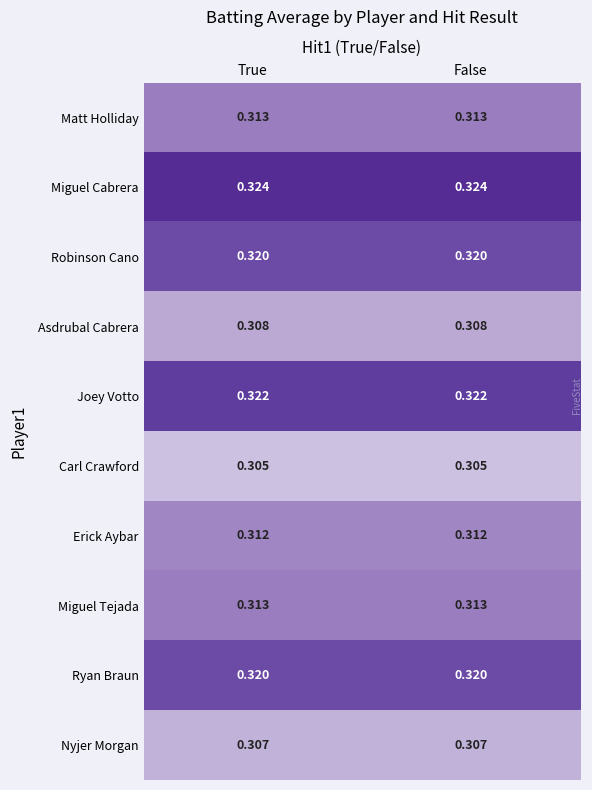

Is the value of Miguel Cabrera at False greater than the value of Asdrubal Cabrera at True?

Yes